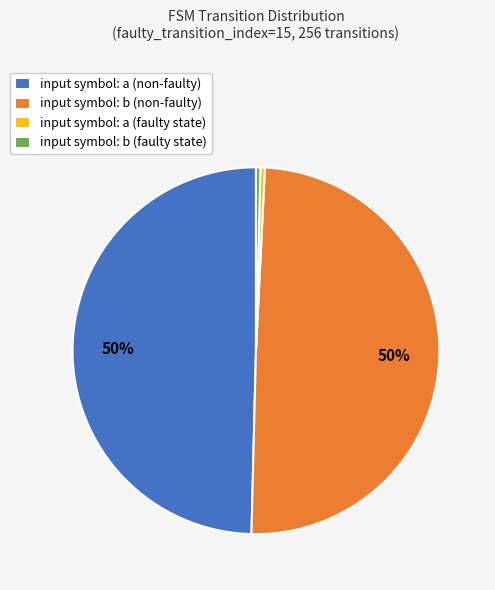

What percentage is the input symbol: a (non-faulty) slice, to the nearest percent?

50%